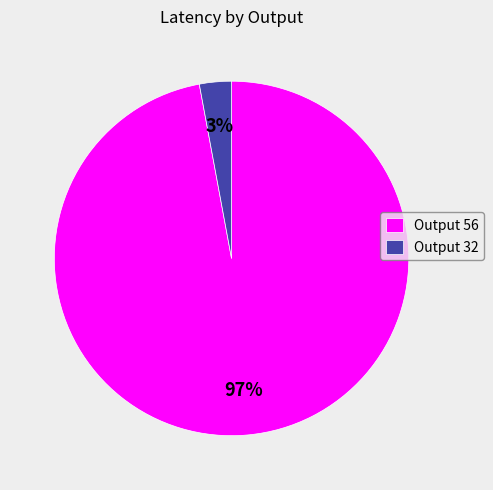

How many segments does this pie chart have?

2